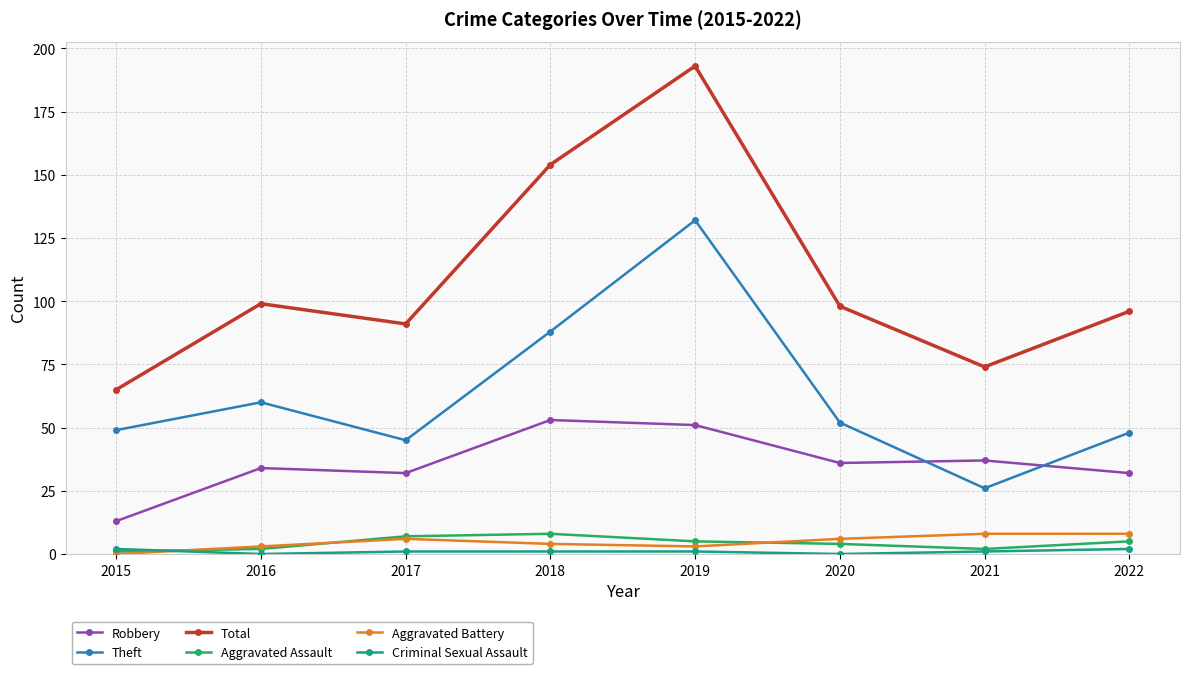

At which label is Total closest to 129?

2018